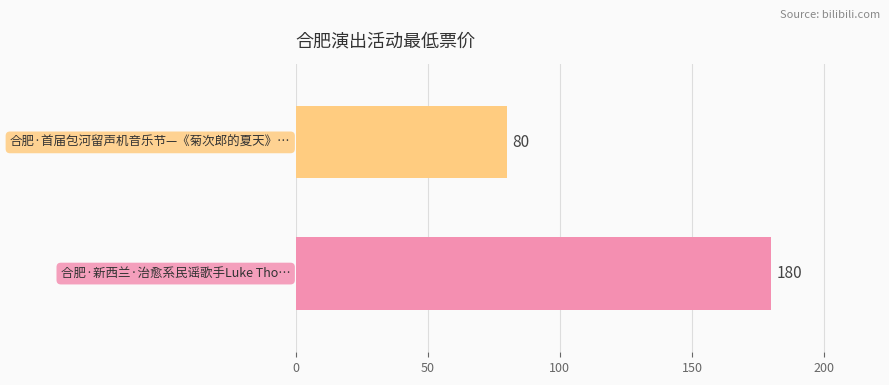

What is the smallest value displayed?

80